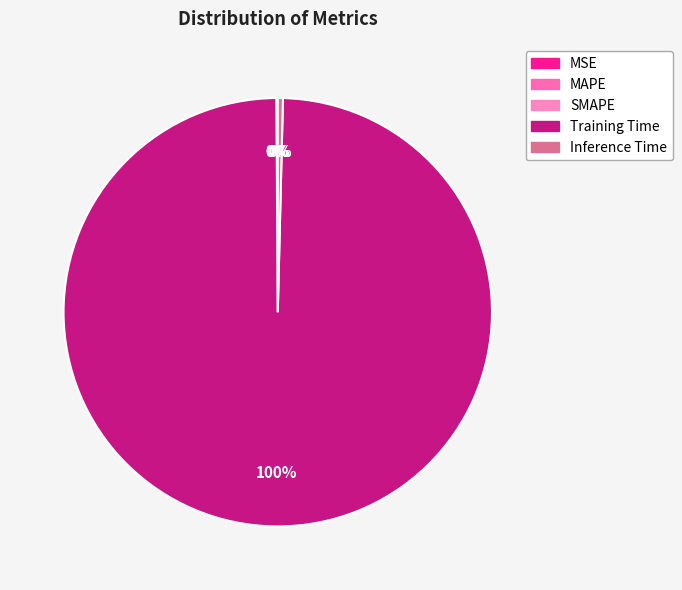

What percentage is the Training Time slice, to the nearest percent?

100%